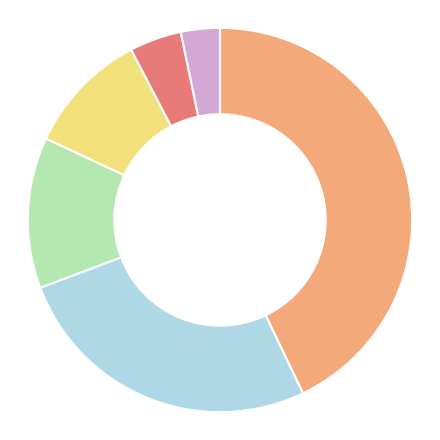

Does any single category account for the majority?

No